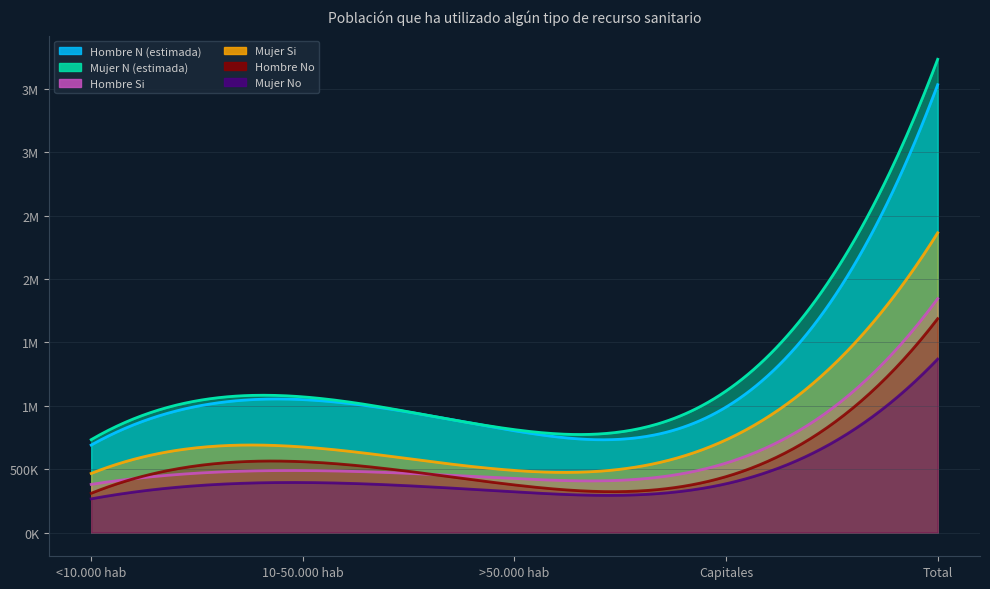

List the labels in order of Mujer N (estimada) value, largest first.

Total, Capitales, 10-50.000 hab, >50.000 hab, <10.000 hab